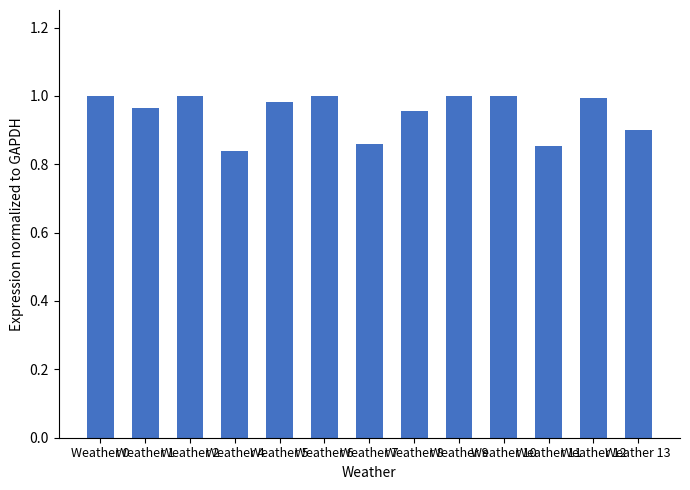

How many categories are shown in the chart?

13